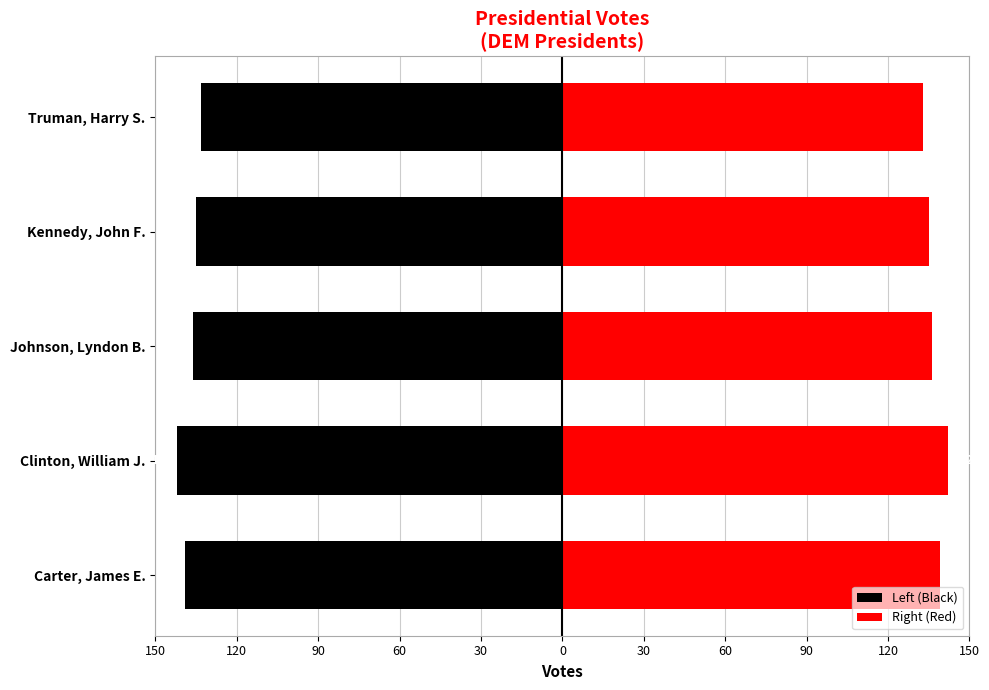

Is it true that Left (Black) equals -136 at Johnson, Lyndon B.?

True